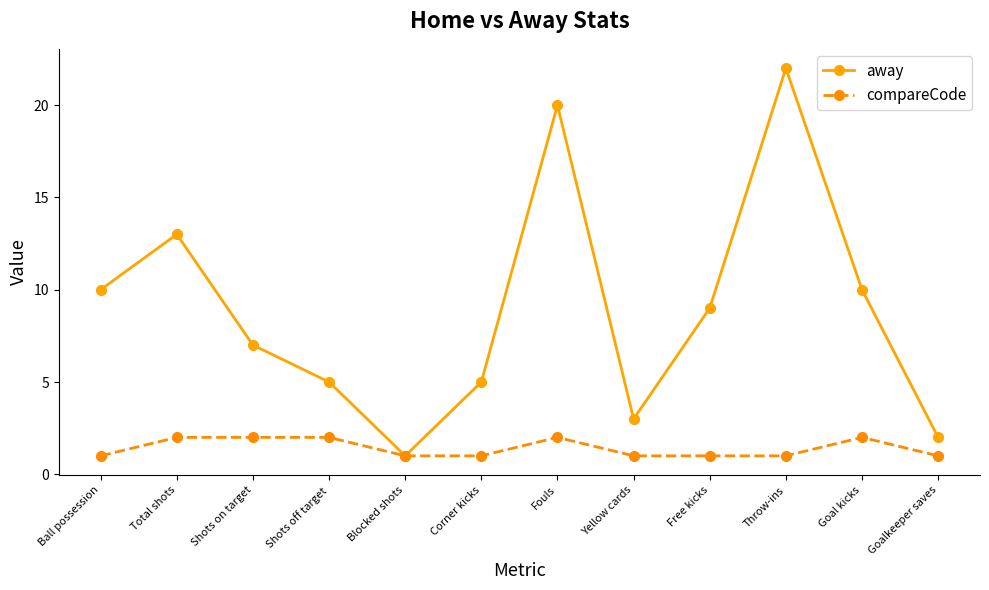

At which category does away reach its first local valley?

Blocked shots